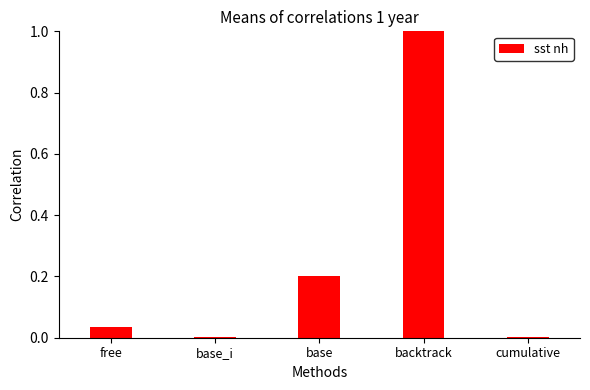

The value at backtrack is 0.4. True or false?

False